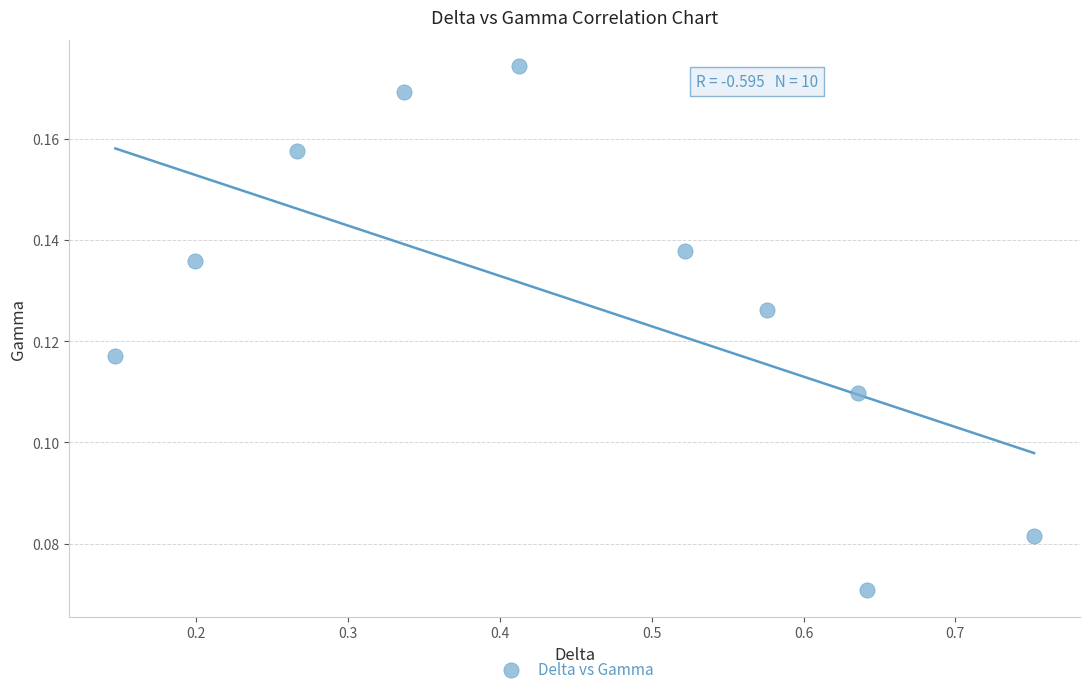

What is the average X value?

0.4